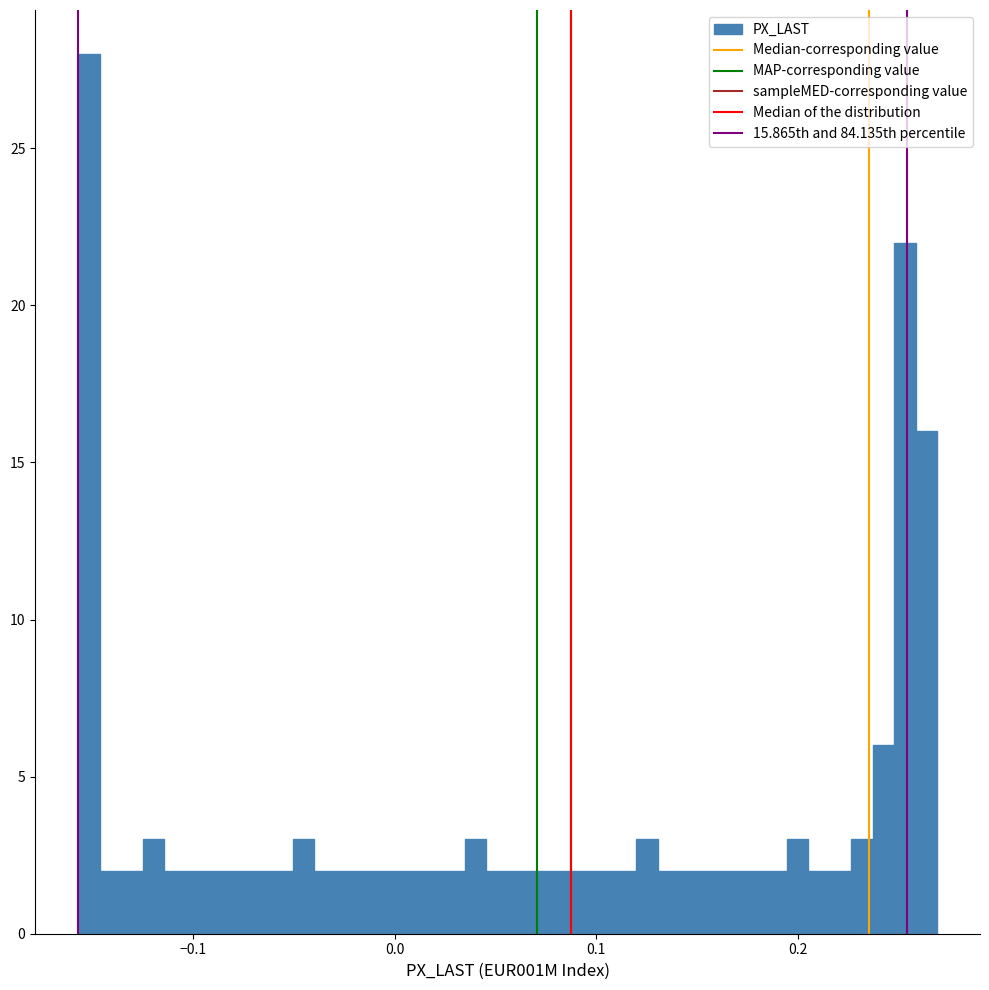

Read against the x-axis, roughly where is the centre of the tallest bar?

-0.15